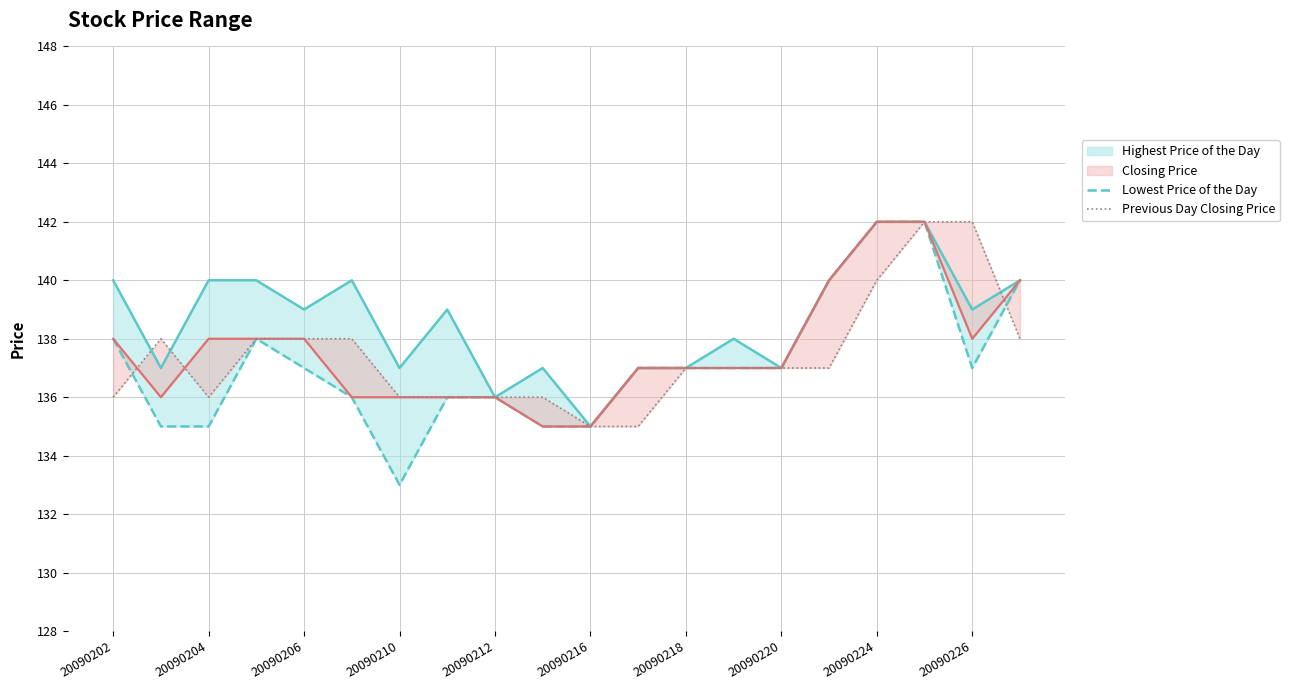

How many lines are shown in the chart?

4